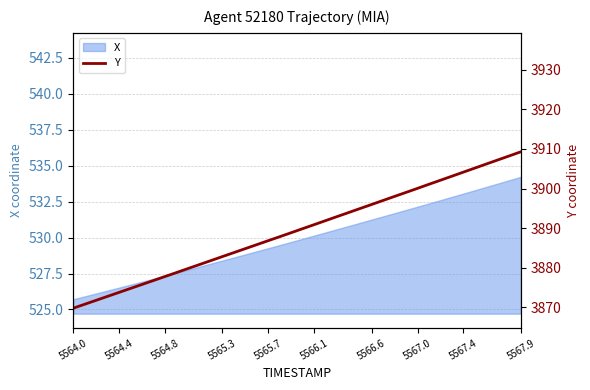

What is the lowest value of the X series?

525.7